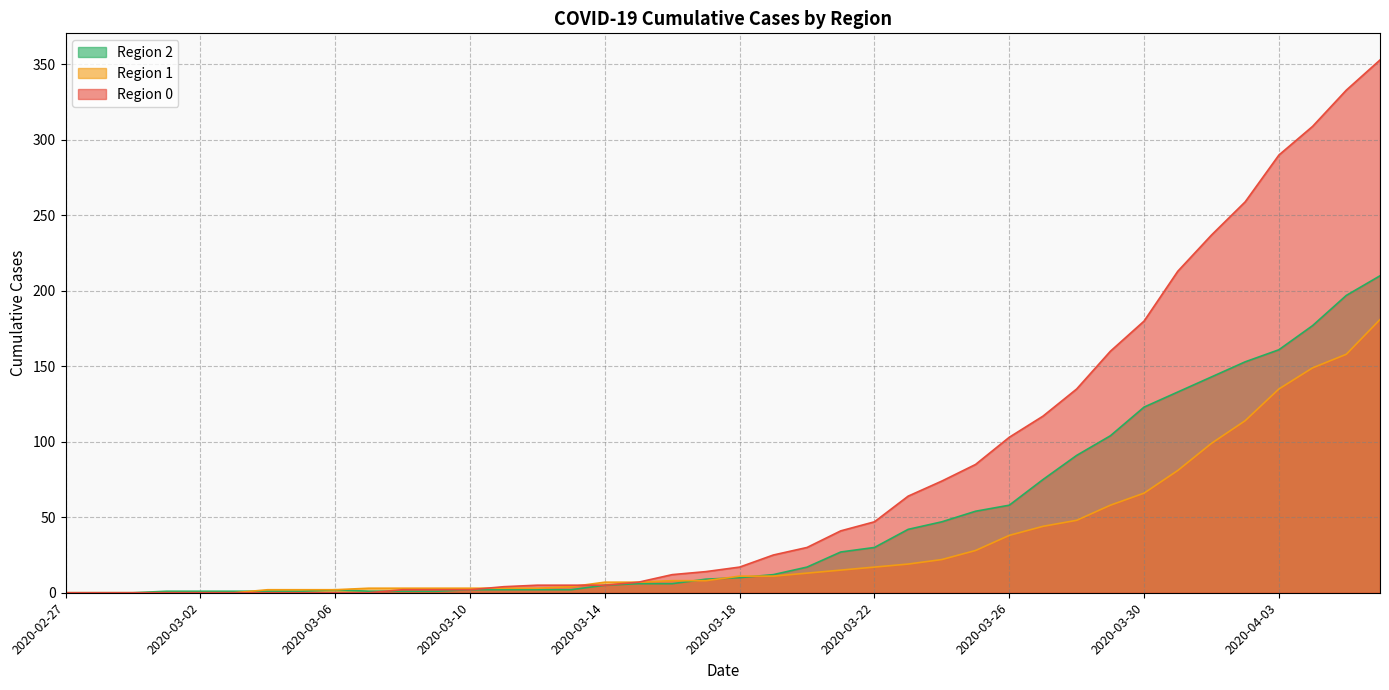

Is it true that 1 equals -57 at 2020-02-28?

False